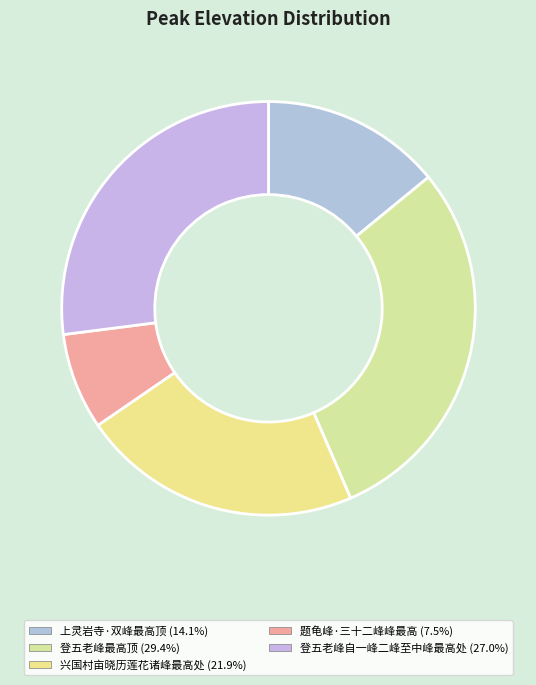

To the nearest percent, what is the difference between the largest and smallest slice percentages?

22%